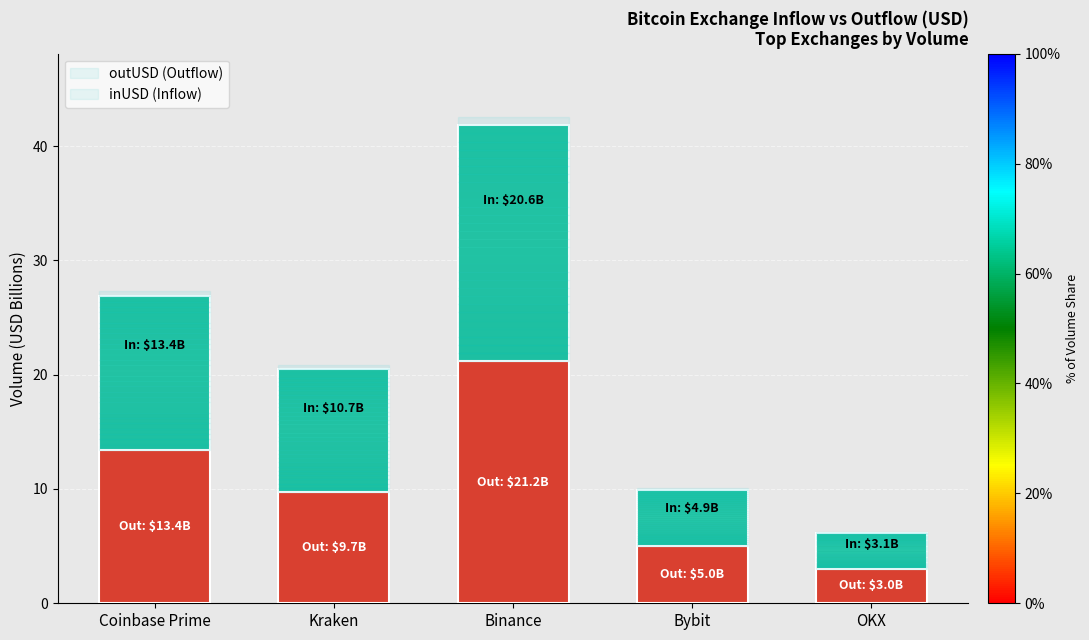

Reading left to right, transcribe the values for outUSD.

Coinbase Prime=13.4	Kraken=9.7	Binance=21.2	Bybit=5.0	OKX=3.0